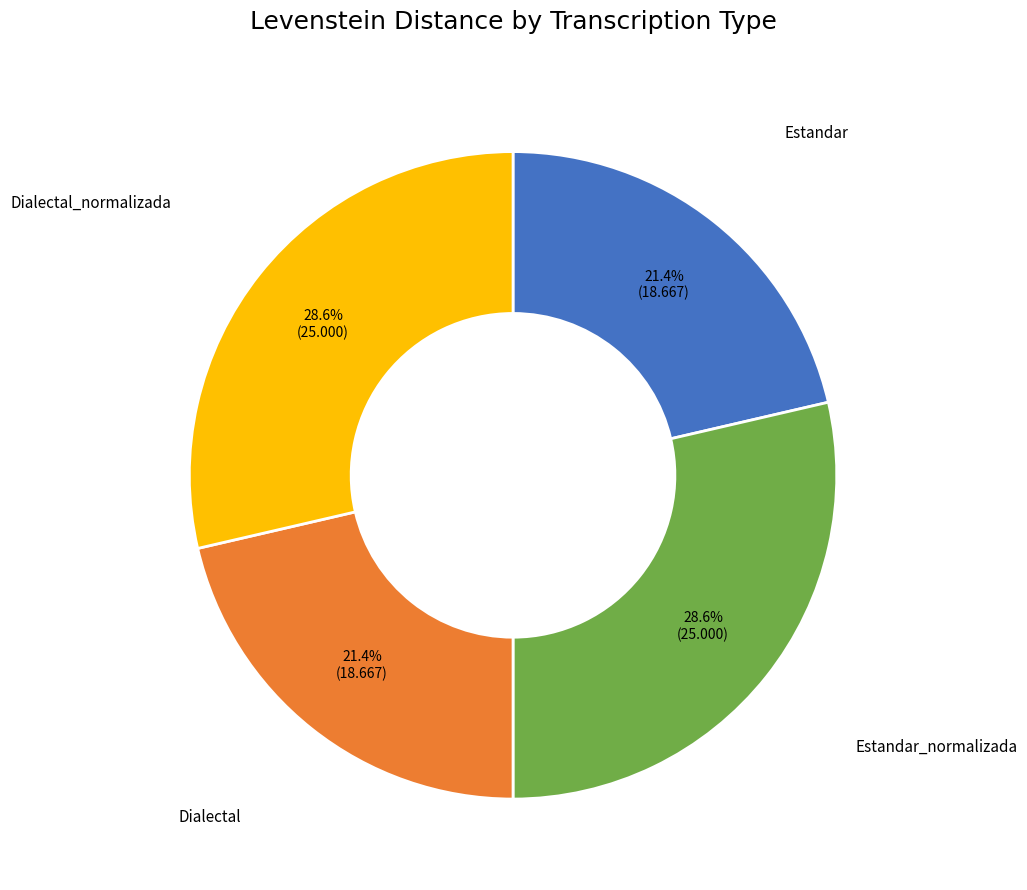

The Dialectal slice represents 30% of the pie. True or false?

False